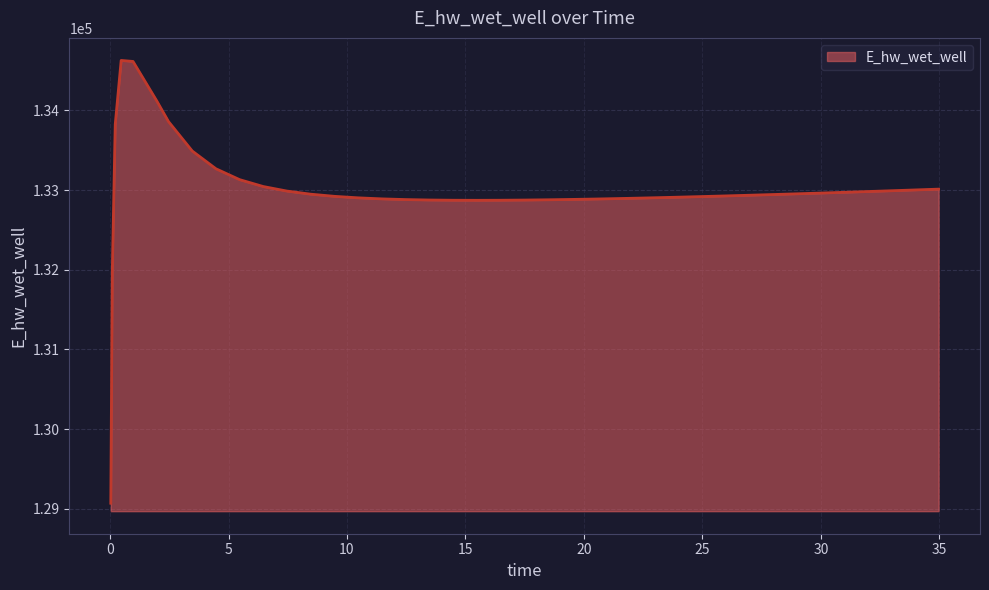

What is the smallest value displayed?

129070.3